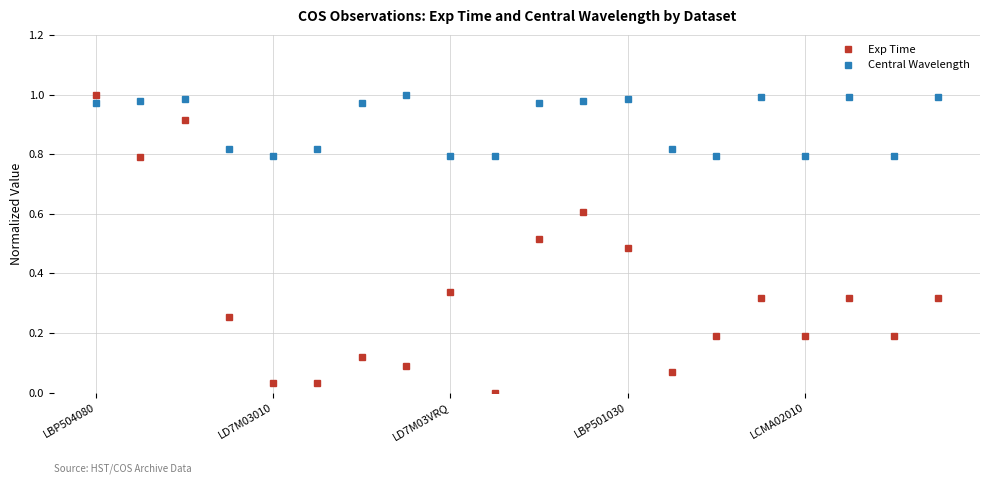

What is the sum of all Central Wavelength values?

18.0